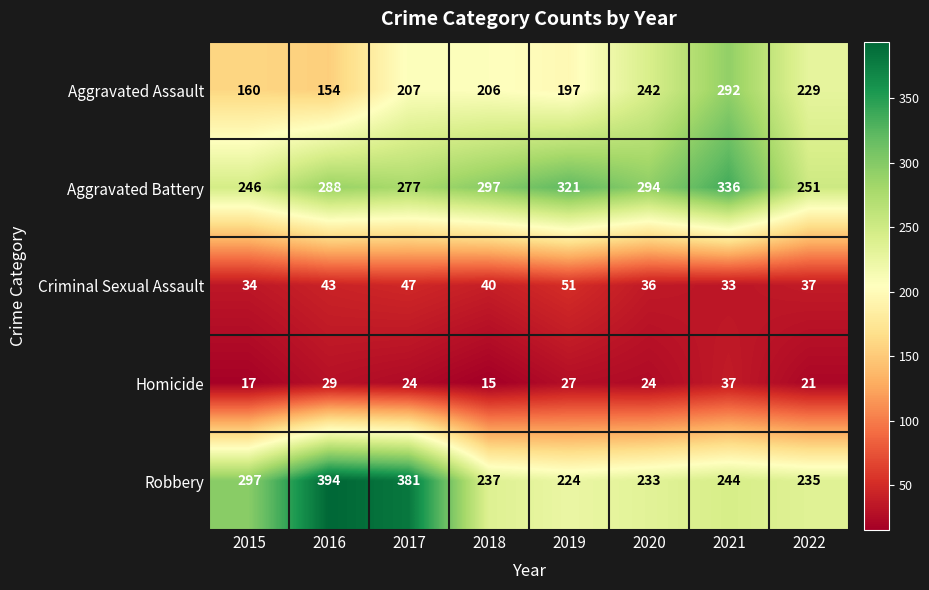

How many series are shown in this chart?

5